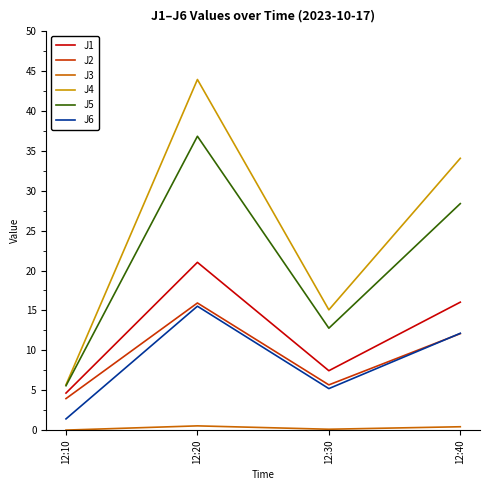

What is the difference between the J4 values at 12:20 and 12:10?

38.3